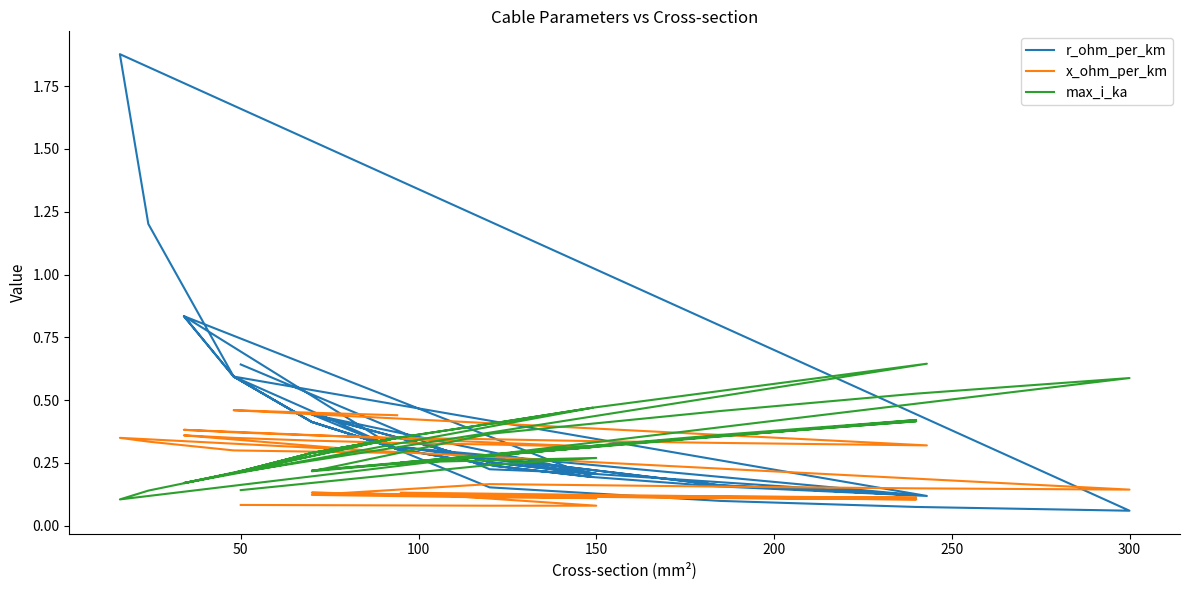

At how many categories does at least one series exceed 1?

2